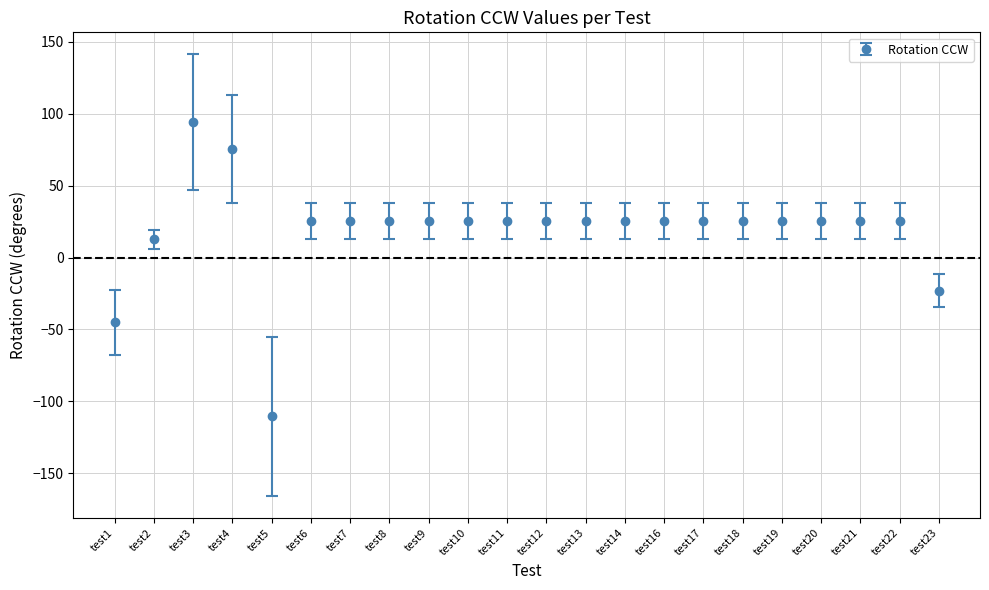

How many lines are shown in the chart?

1